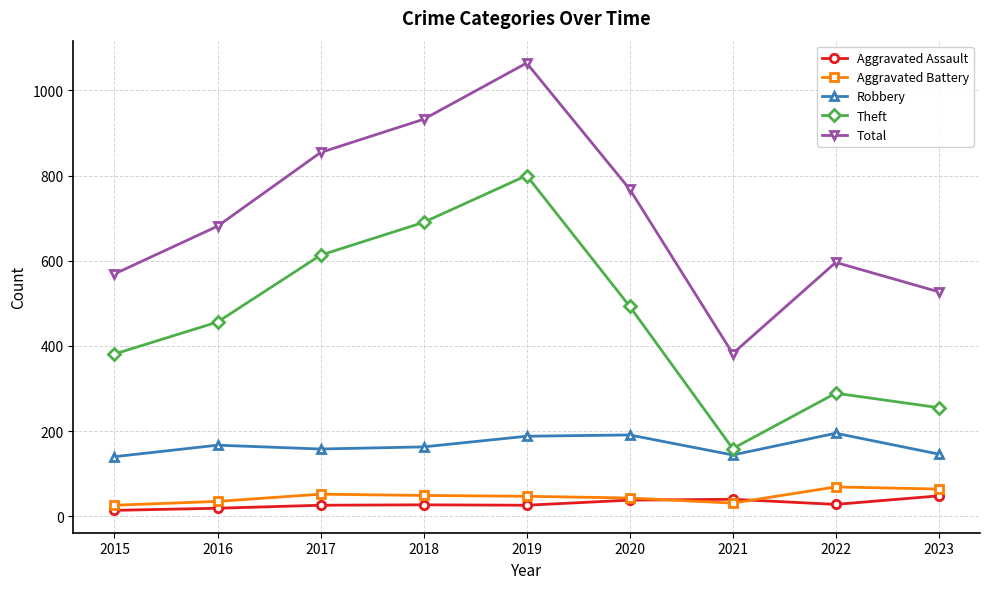

In Theft, how many points are lower than both neighbors (excluding endpoints)?

1